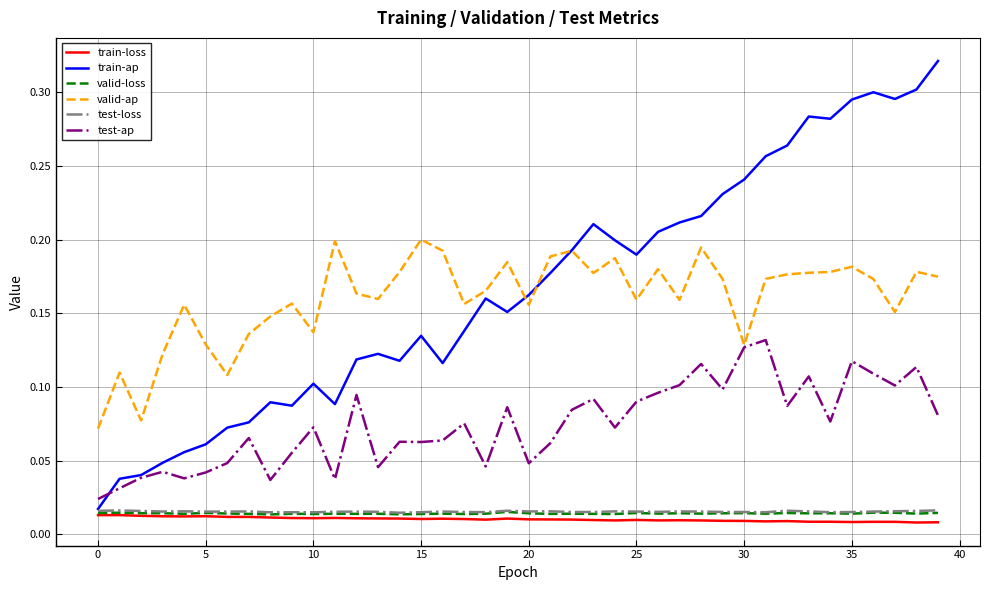

How many lines are shown in the chart?

6